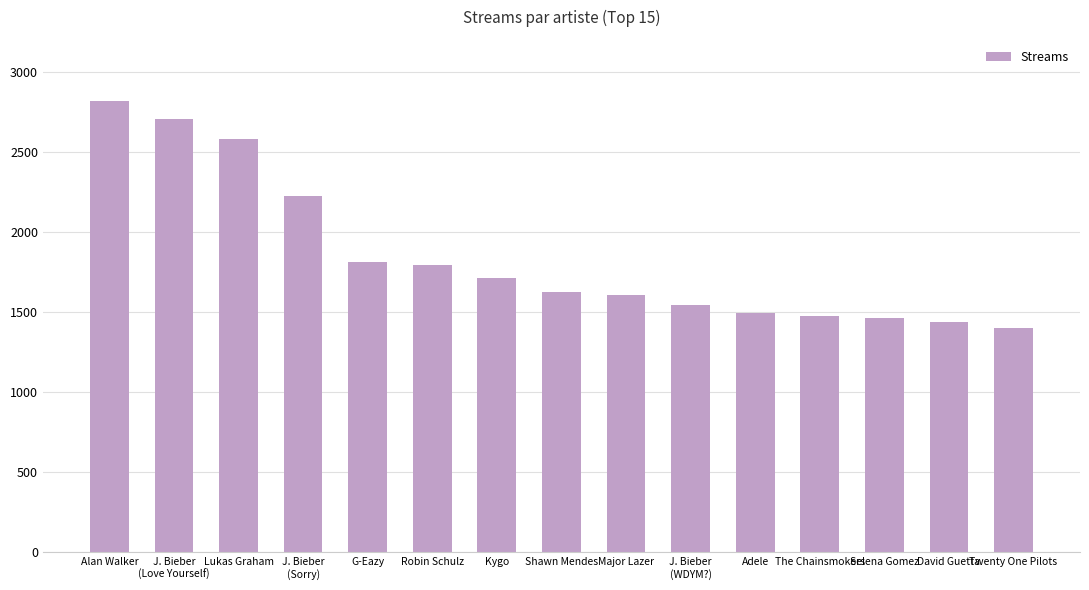

True or false: the data shows 1812 at G-Eazy.

True